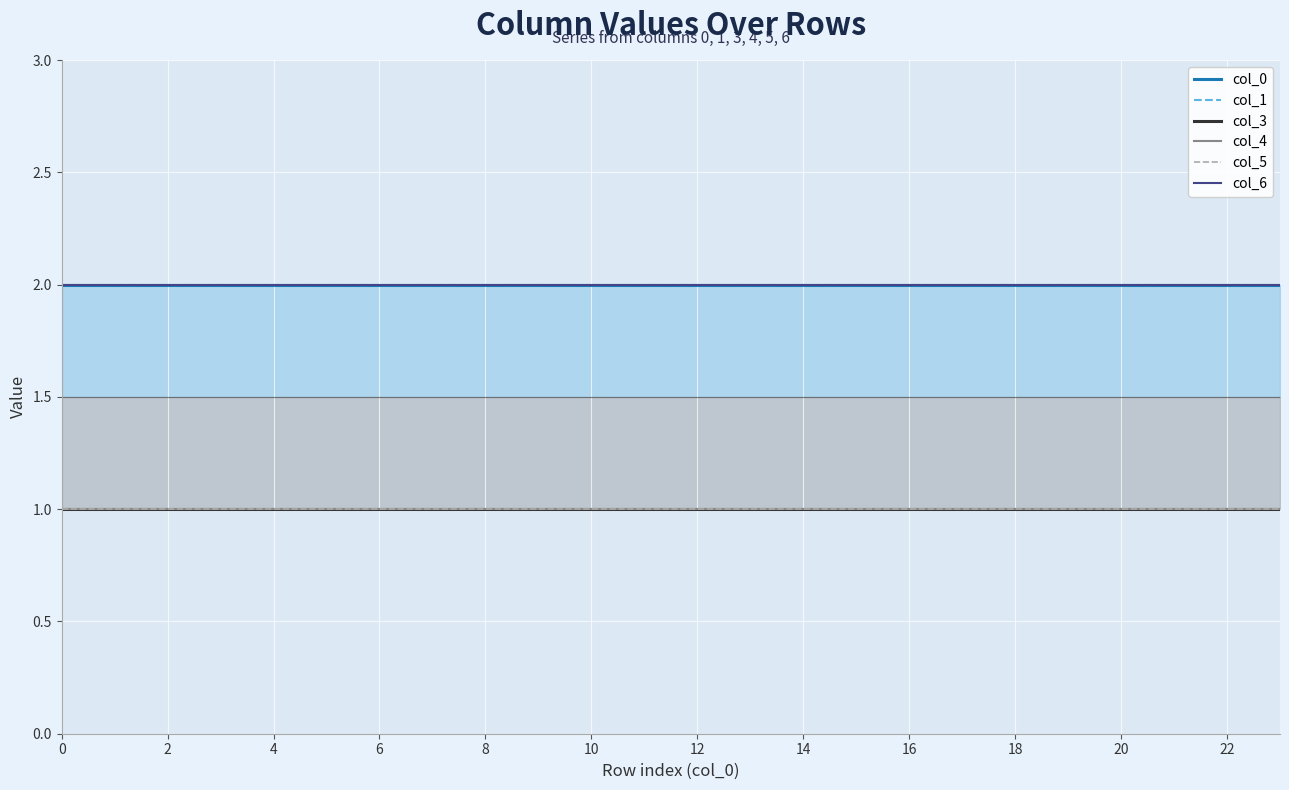

Which has a higher value, 16 or 10?

16